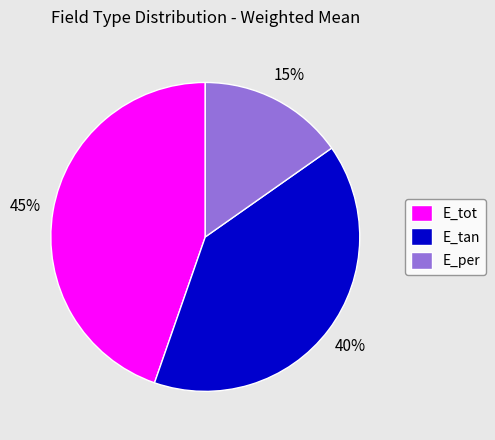

Rank the categories by value from lowest to highest.

E_per, E_tan, E_tot